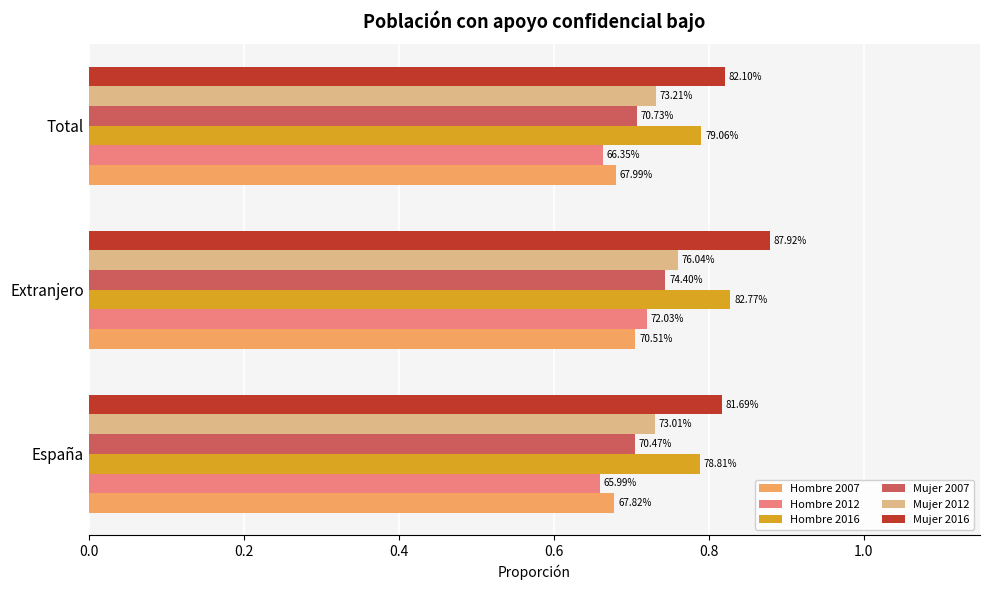

What are all the series names shown in the legend?

Hombre 2007, Hombre 2012, Hombre 2016, Mujer 2007, Mujer 2012, Mujer 2016